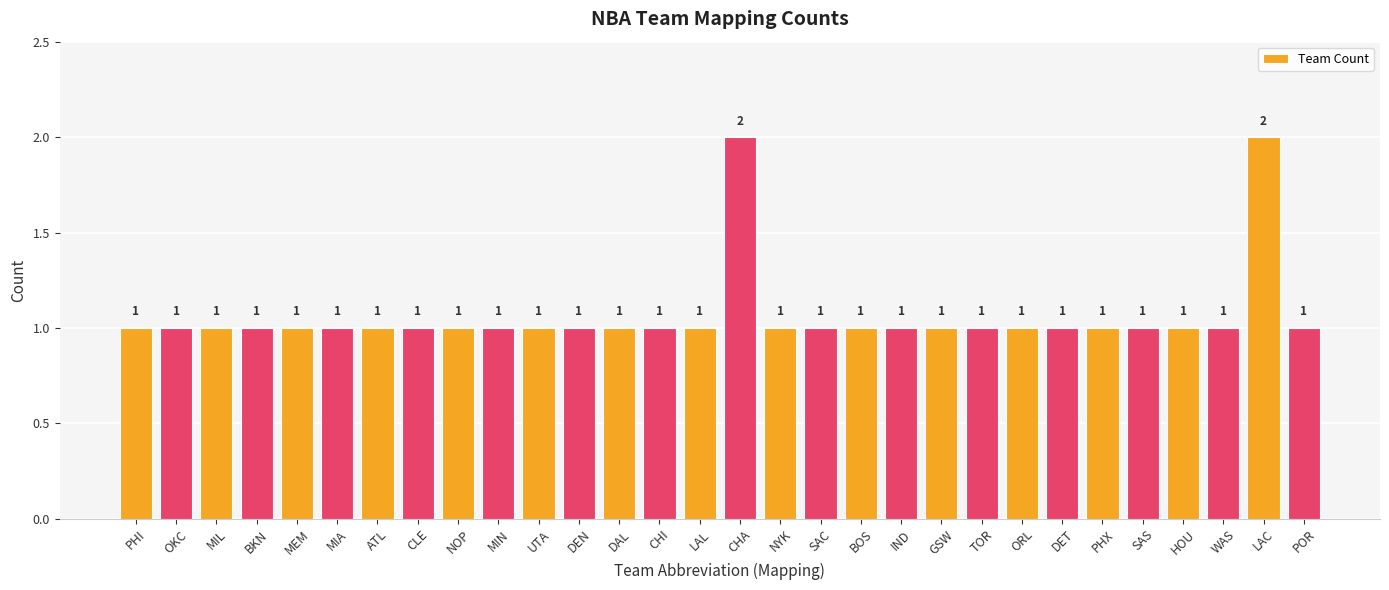

How many values exceed 1?

2